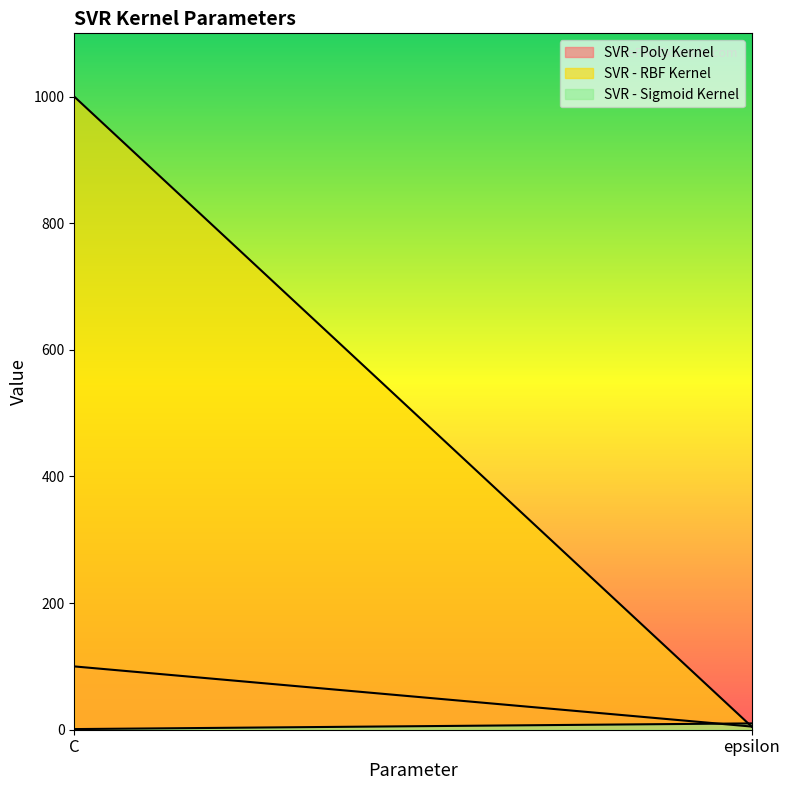

What is the value of the SVR - Poly Kernel point at the 2nd from the left?

5